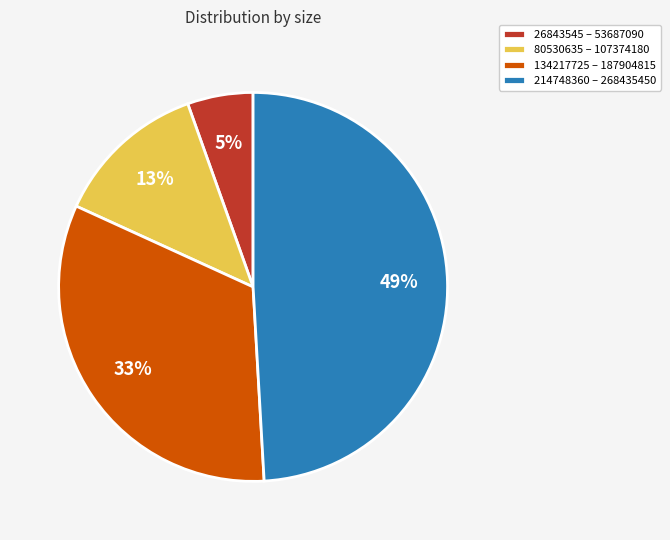

How many slices are in this pie chart?

4